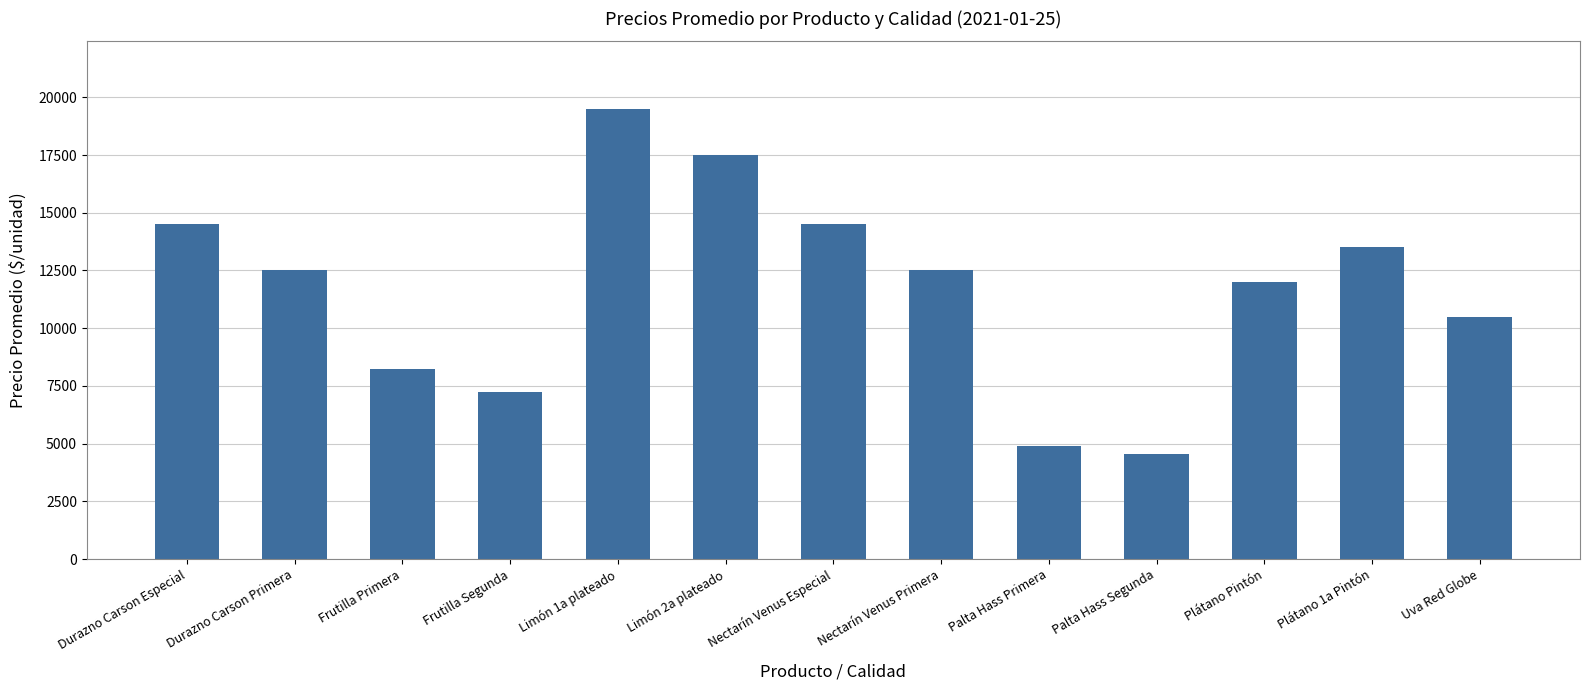

Read the value at Plátano Pintón, to the nearest 50.

12000